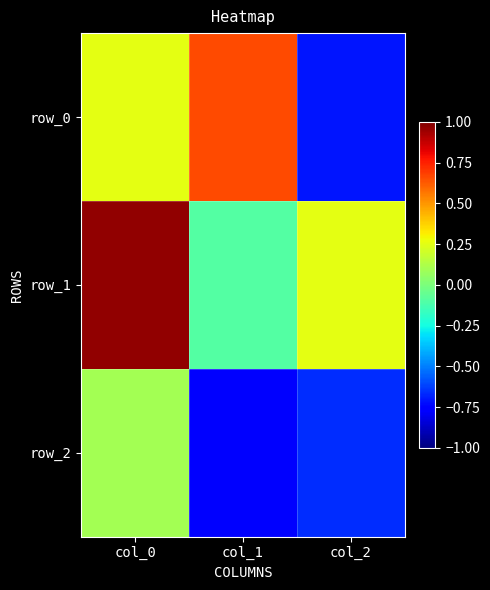

Which series has the largest total across all categories?

row_1